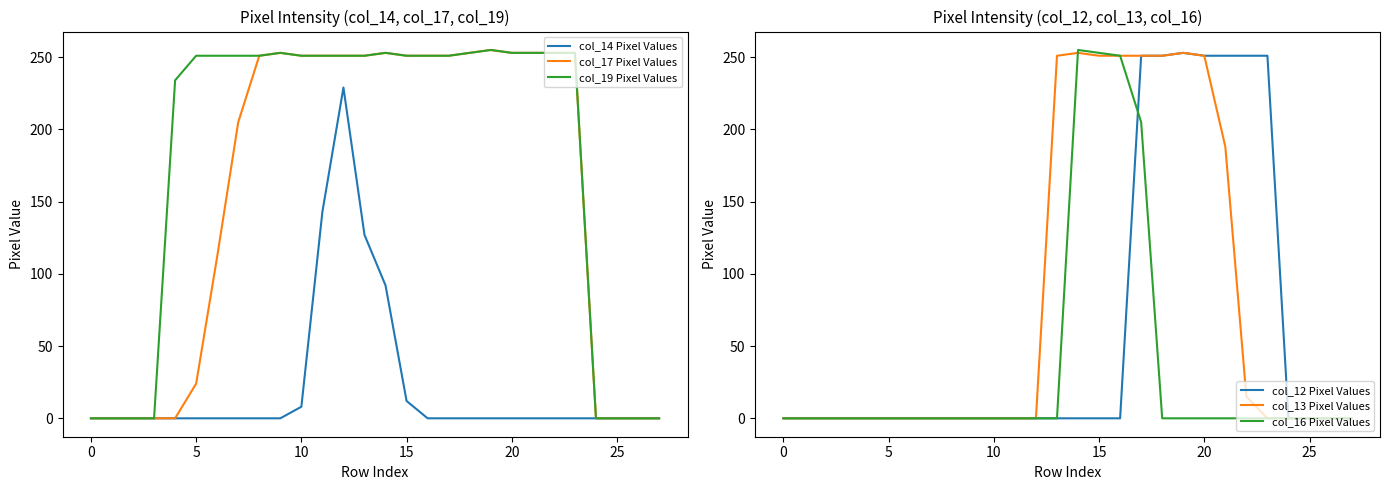

How many data points does each series have?

28